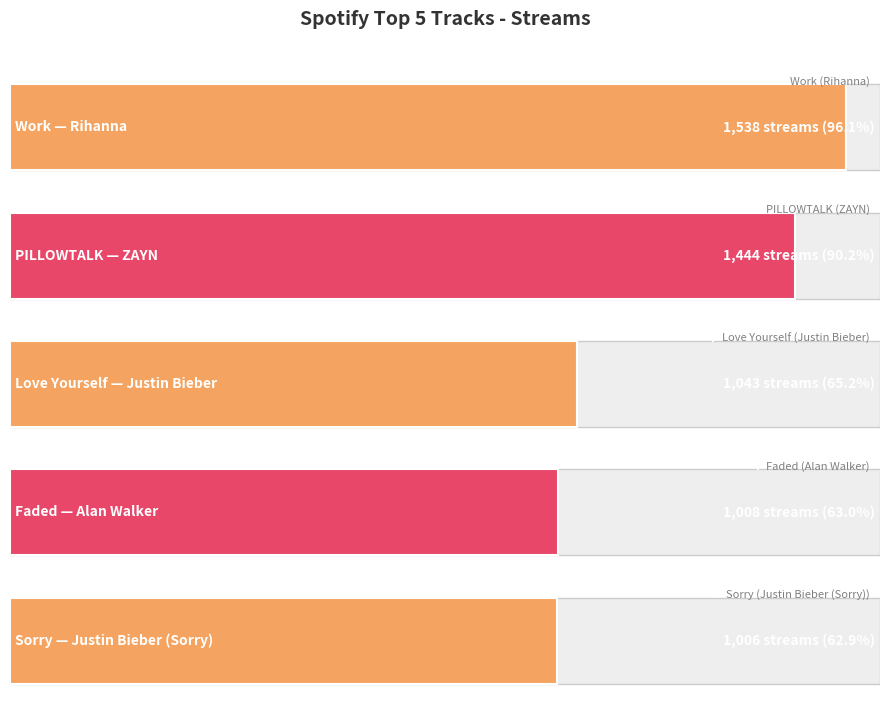

How many bars are there in total?

5